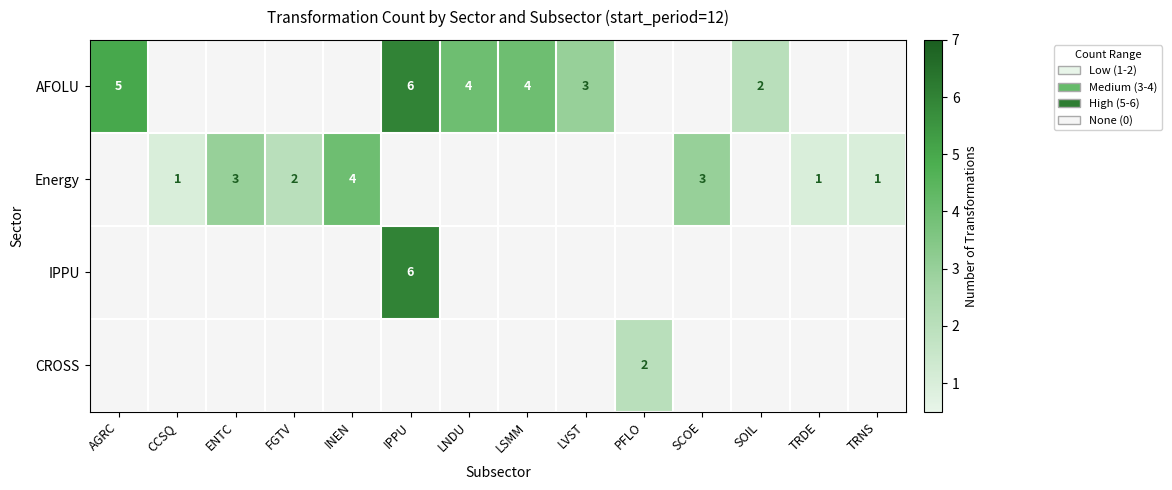

The CROSS series shows 3.3 at PFLO. True or false?

False